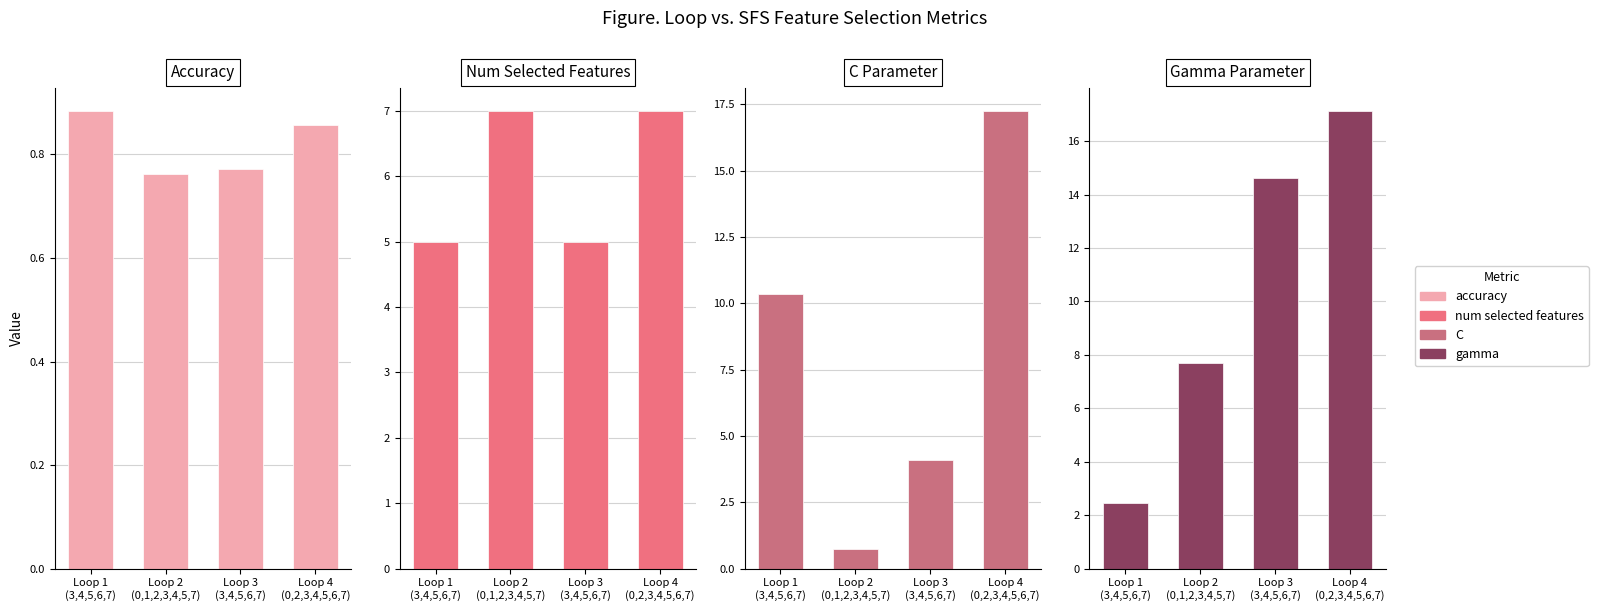

What is the value of the num selected features bar at the 2nd from the left?

7.0